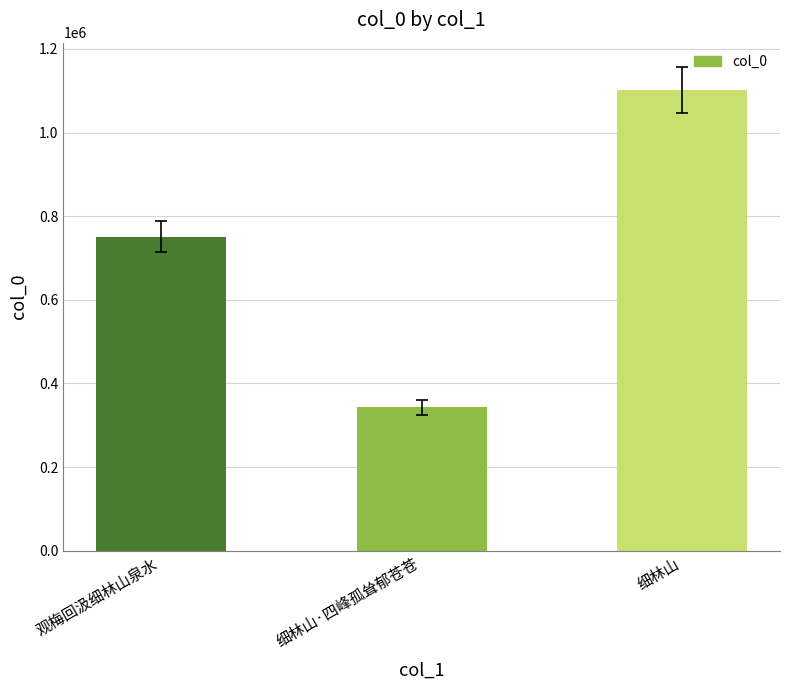

How many bars are there in total?

3